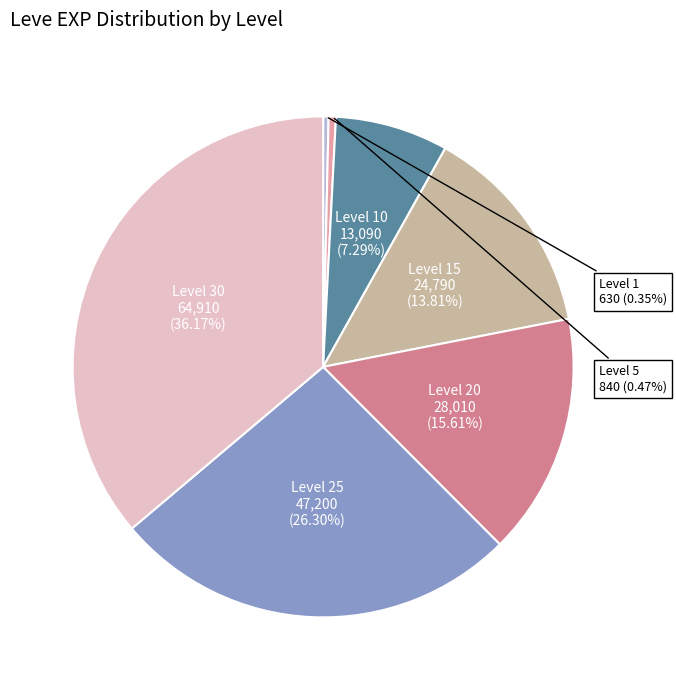

Is there any slice that represents more than half of the pie?

No